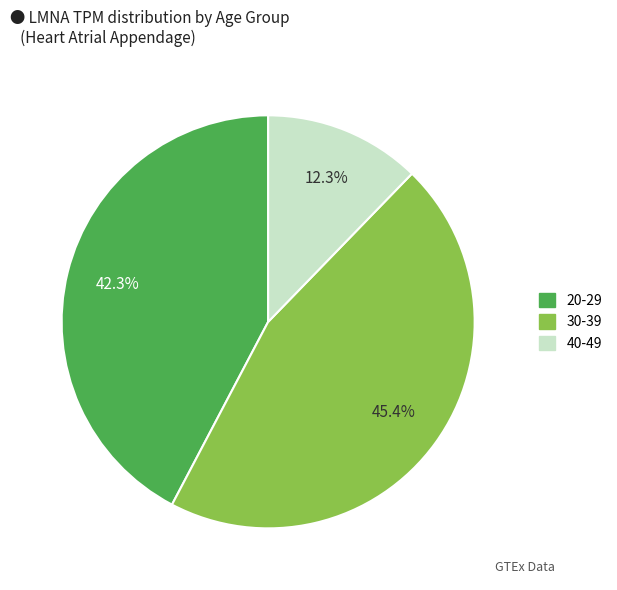

Does any single category account for the majority?

No